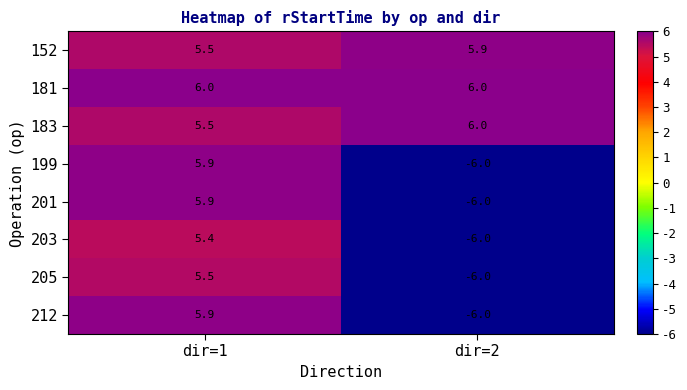

The value of 201 at dir=2 is -6.0. True or false?

True